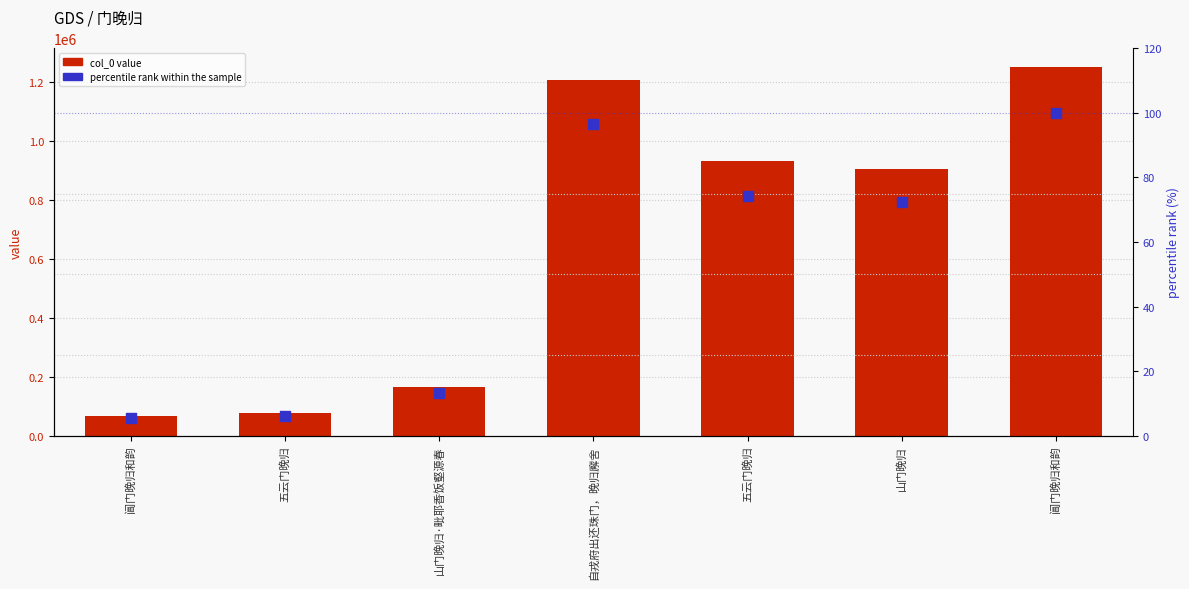

What are all the series names shown in the legend?

col_0, percentile rank within the sample